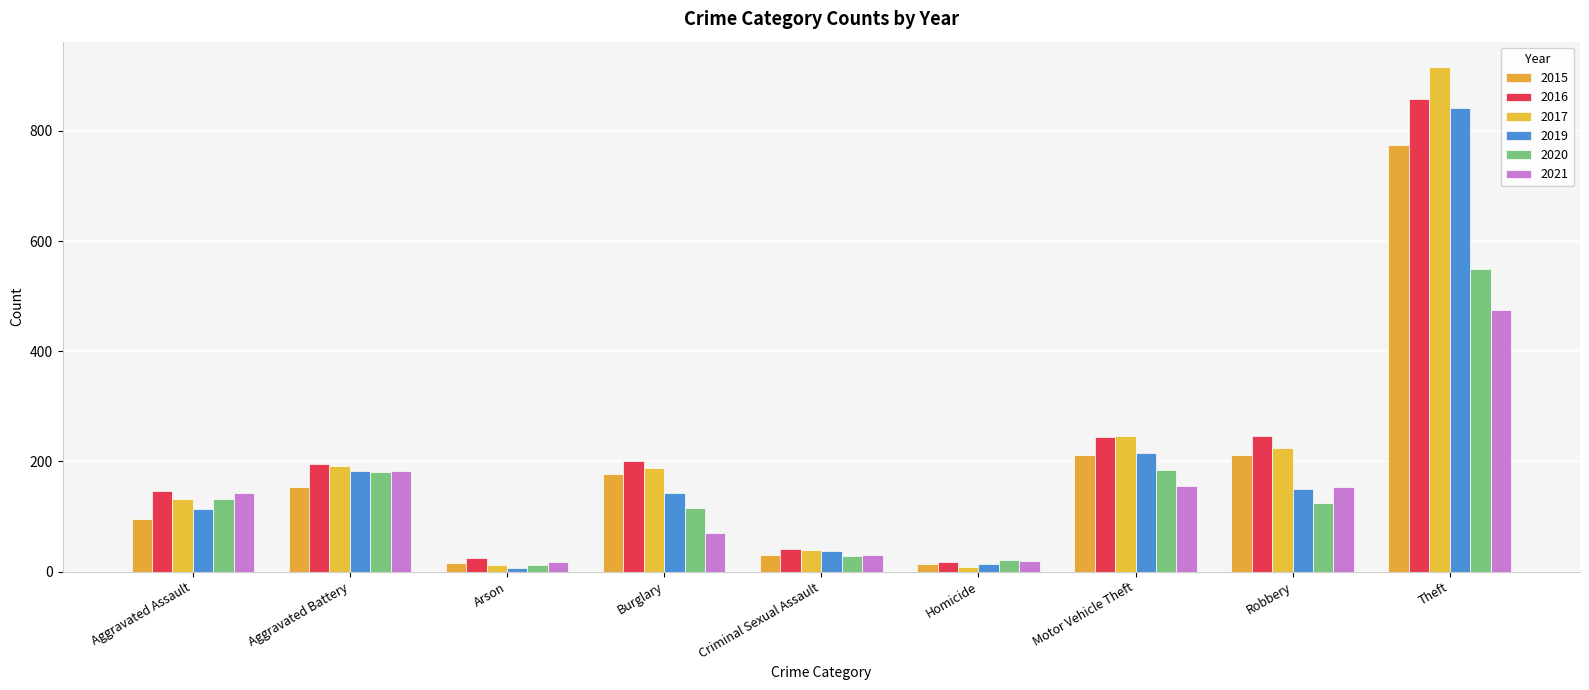

How many categories are shown in the chart?

9